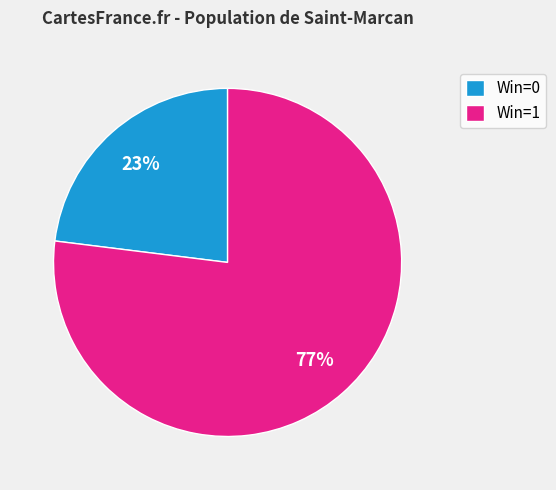

Is there a majority slice in this chart?

Yes